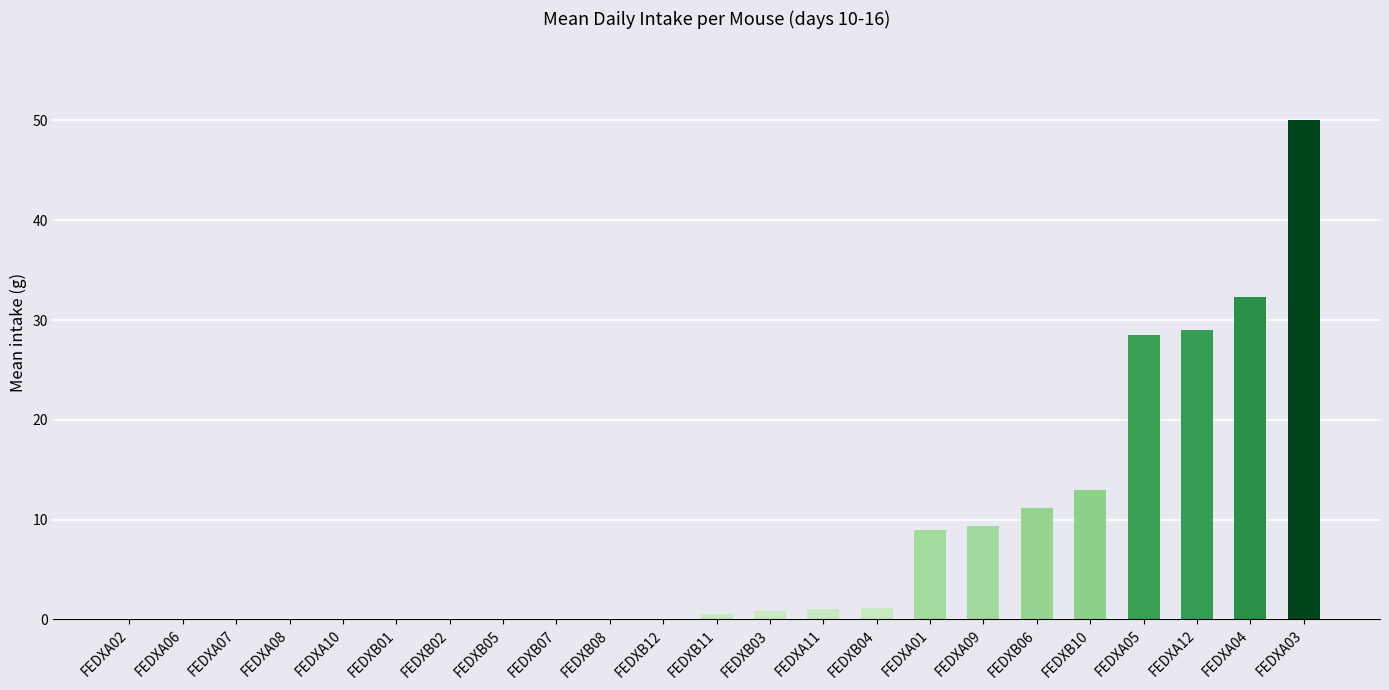

Are the bars horizontal?

No